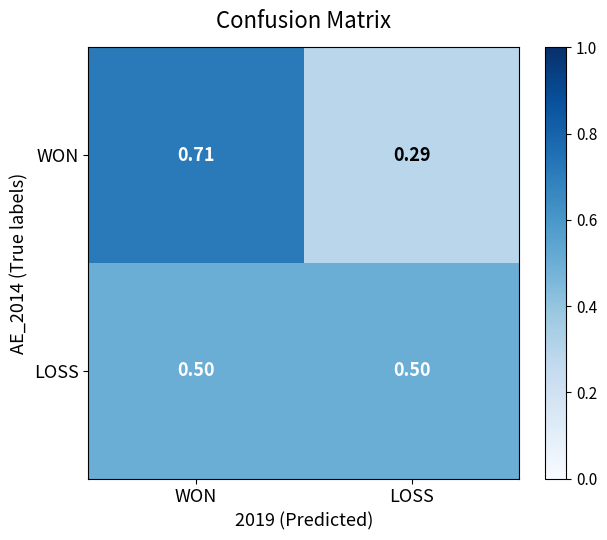

Which series changed the most between WON and LOSS?

WON